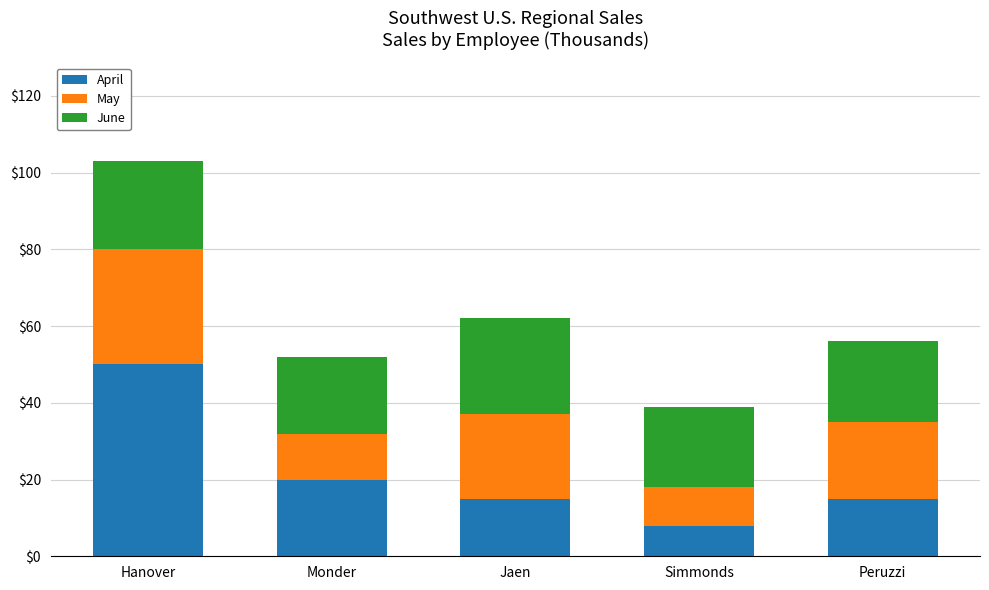

Reading left to right, list the values for the April series.

Hanover=50	Monder=20	Jaen=15	Simmonds=8	Peruzzi=15